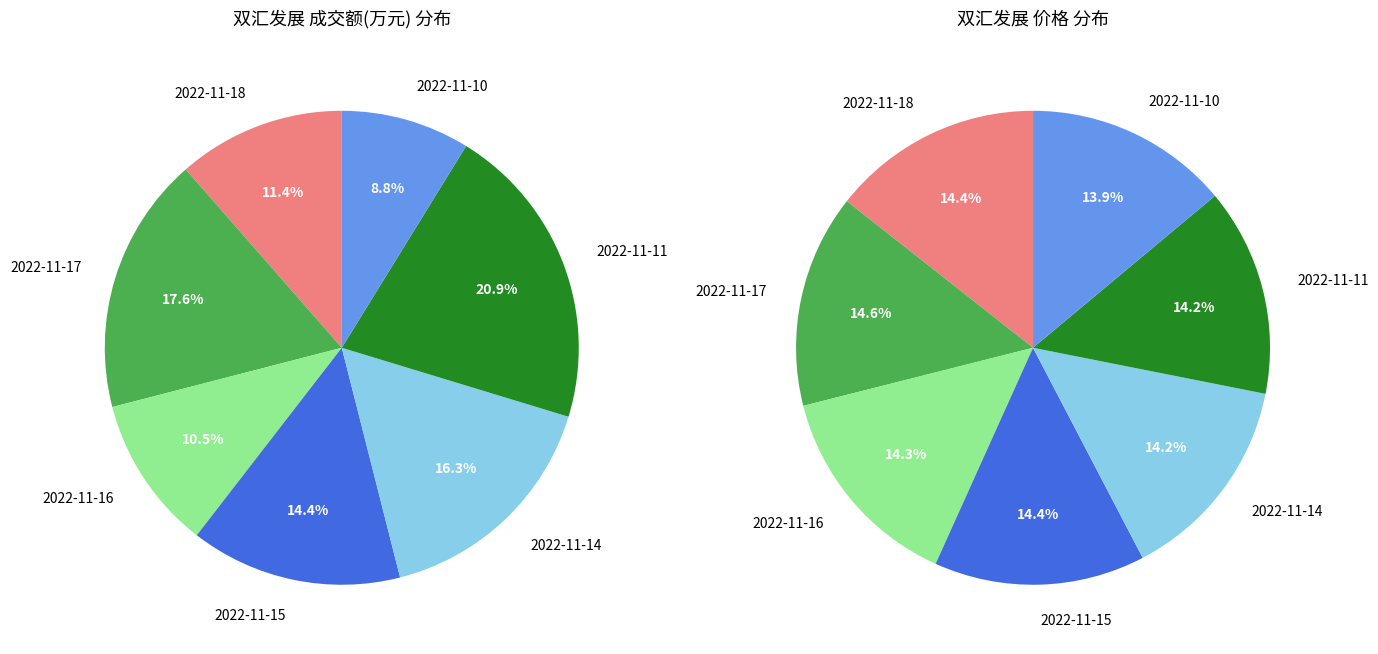

To the nearest percent, what portion does 2022-11-10 represent?

9%